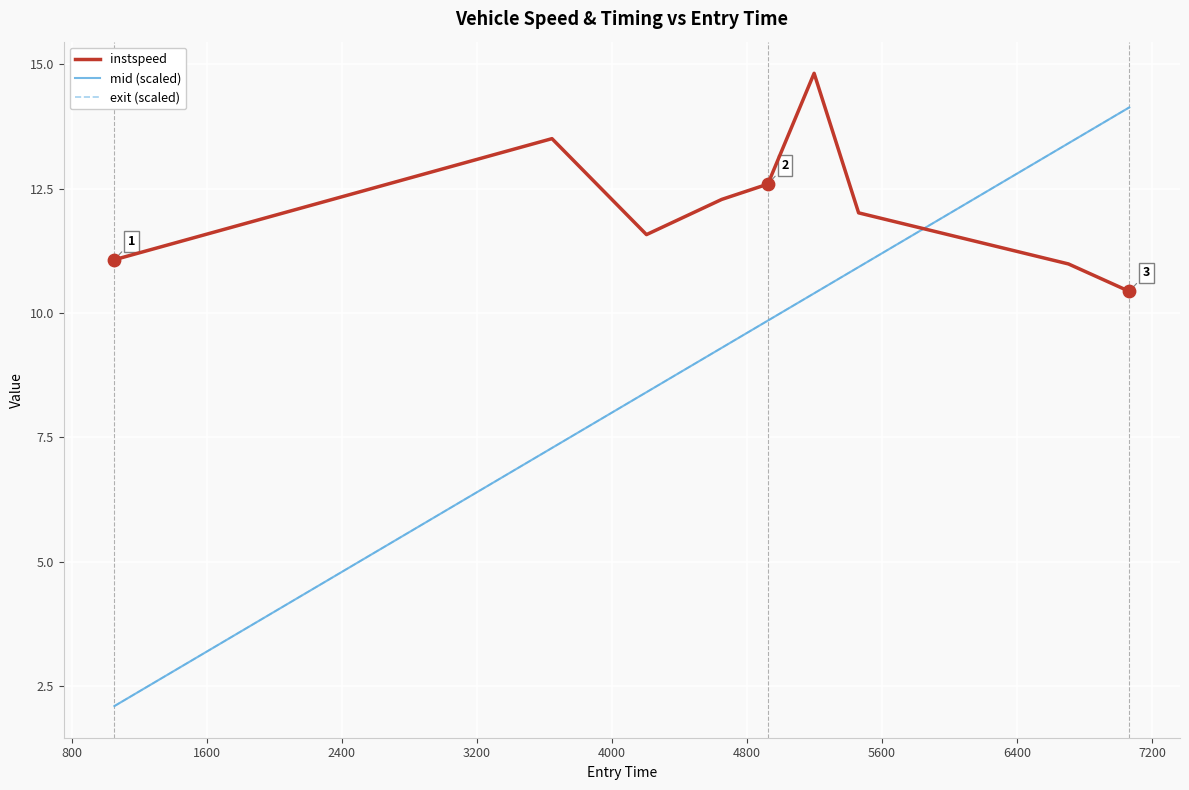

What is the greatest value displayed?

14.8